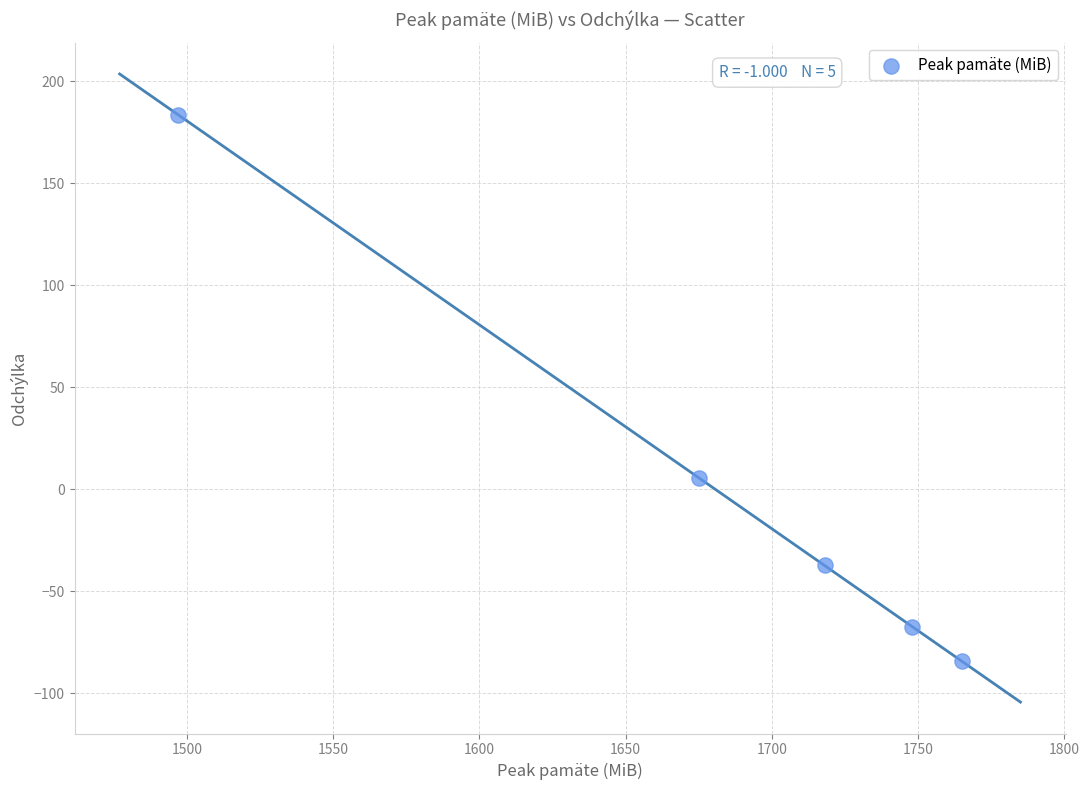

What is the average X value?

1680.6